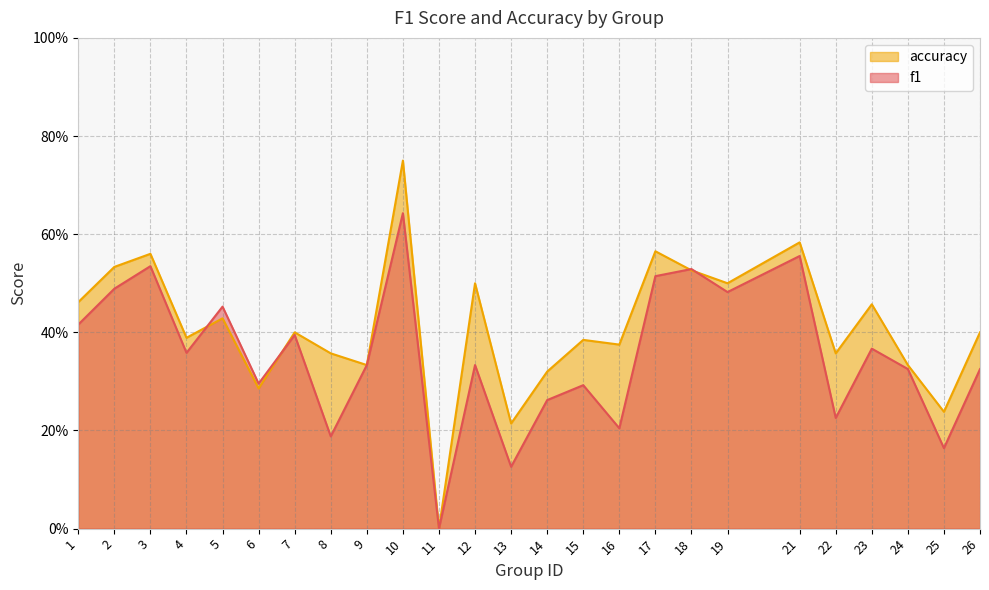

Between which two adjacent categories do f1 and accuracy first intersect?

4 and 5